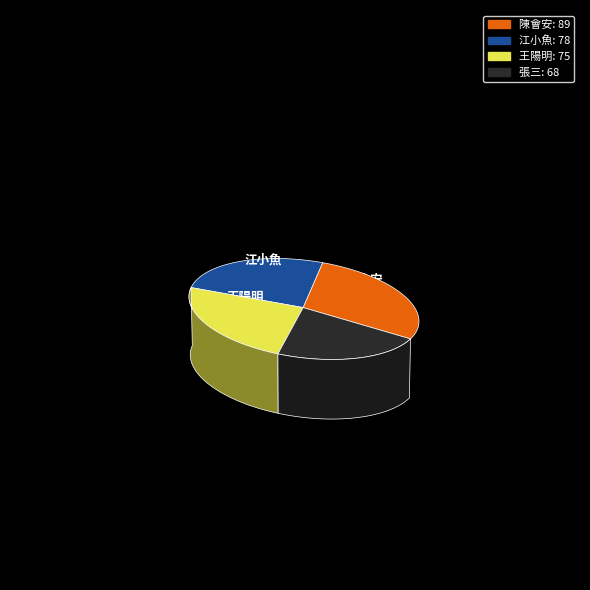

To the nearest percent, what is the difference between the 王陽明 and 張三 slice percentages?

2%